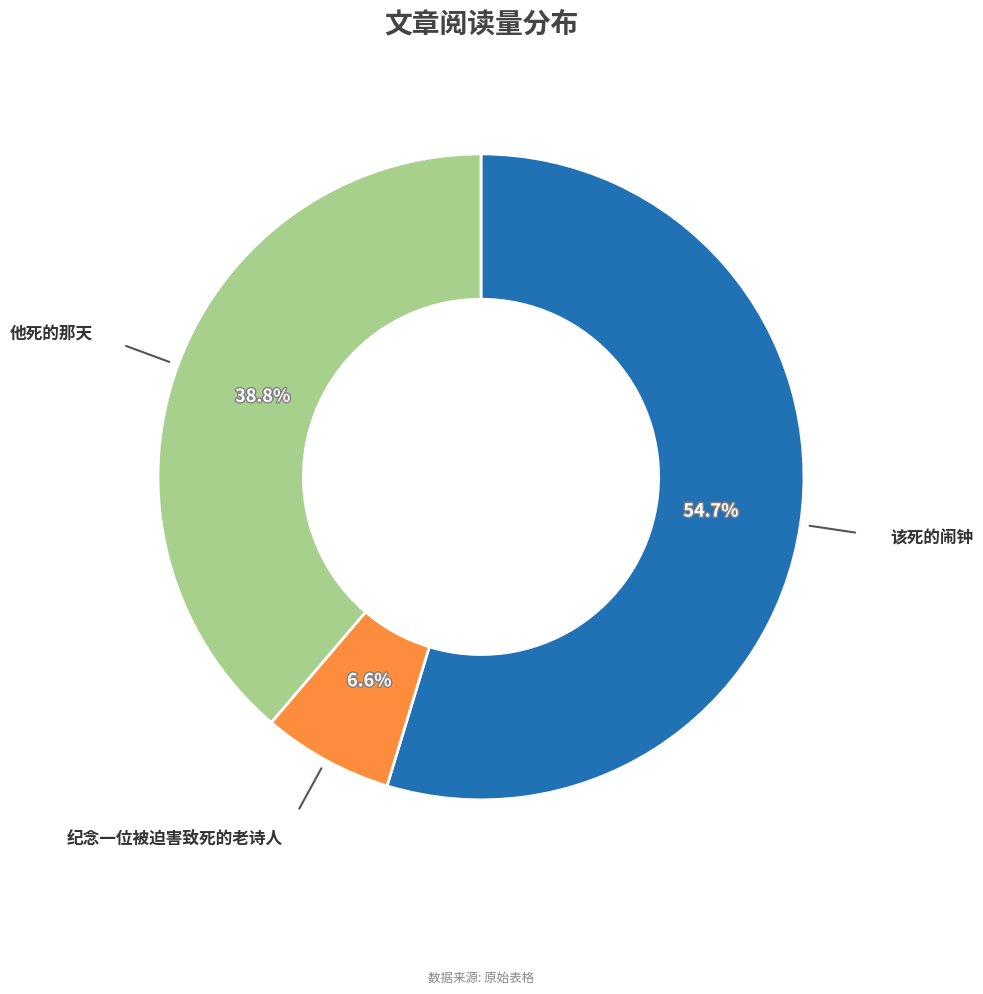

Is there a majority slice in this chart?

Yes